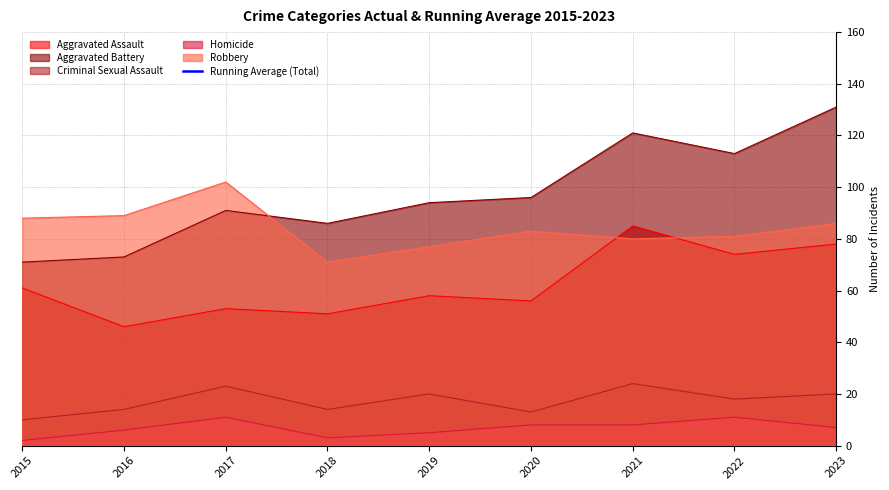

True or false: Criminal Sexual Assault has a value of 18 at 2022.

True